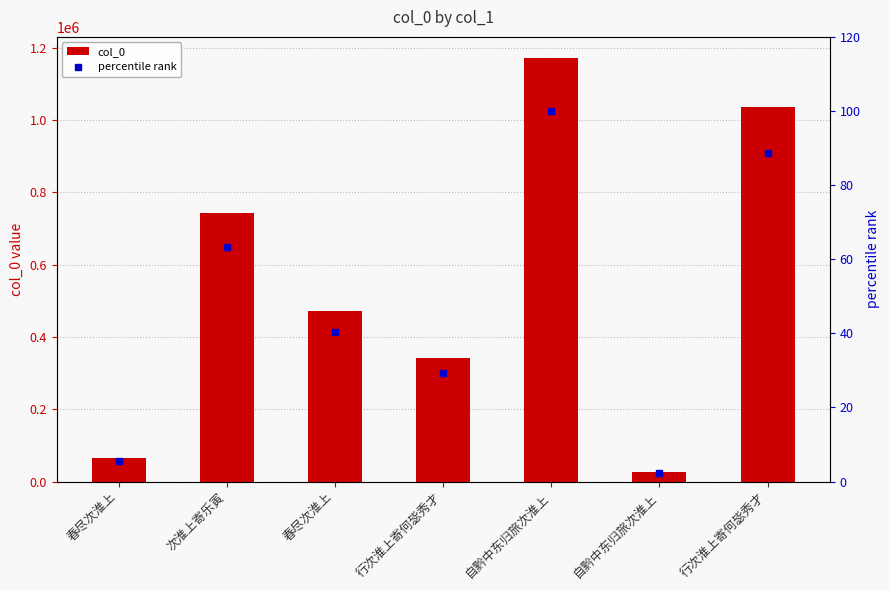

How many categories are shown in the chart?

7